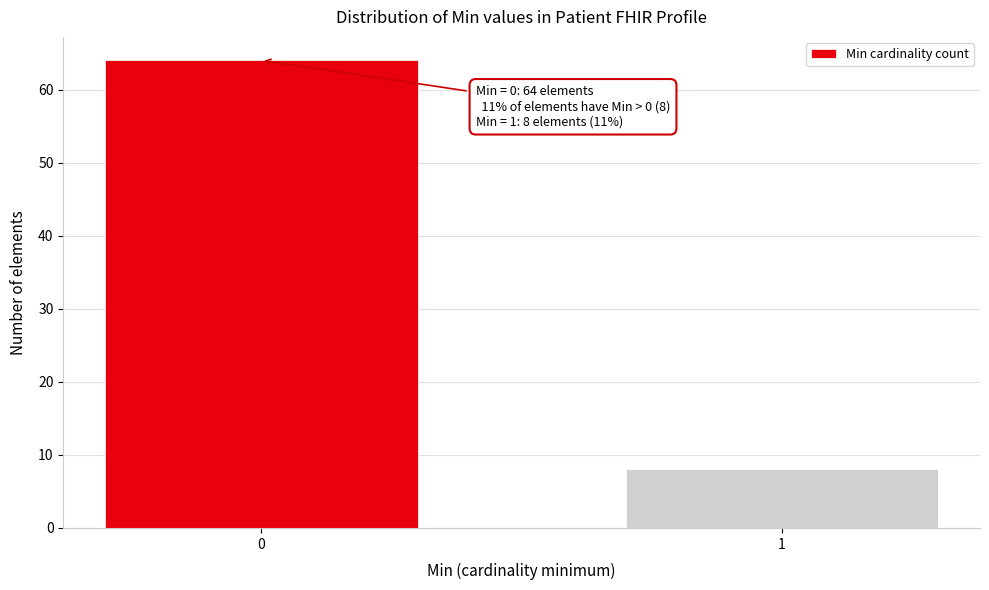

Reading left to right, extract all data points from this chart.

64	8